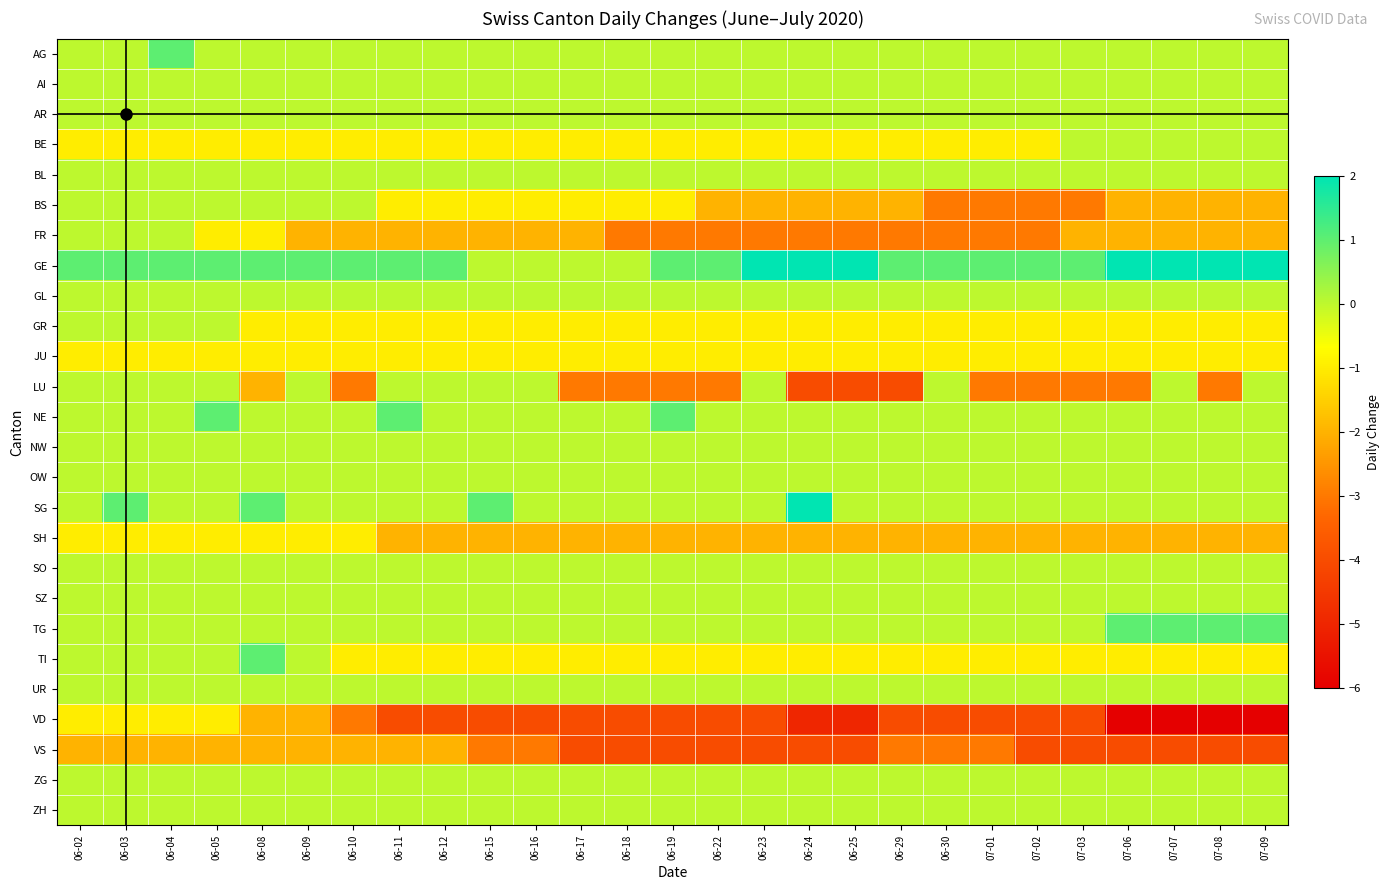

Between 06-11 and 06-24, which series saw the biggest shift?

LU